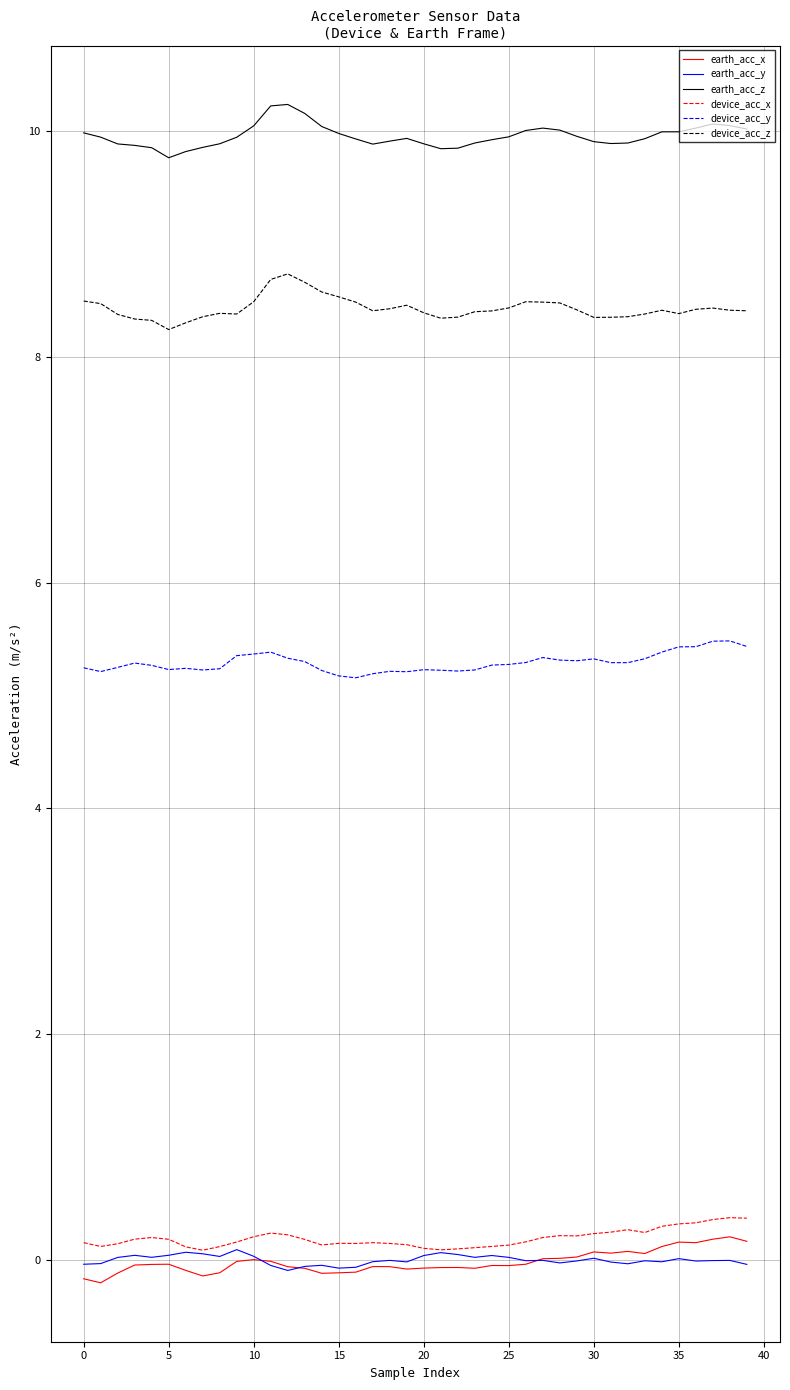

Which series has the largest total across all categories?

earth_acc_z